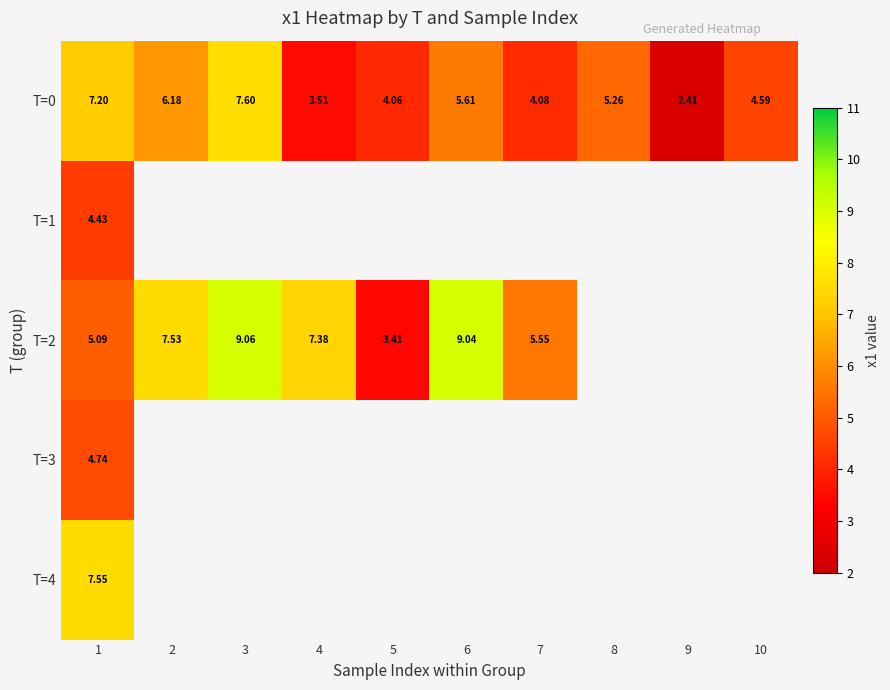

Is the value of T=1 at 1 greater than the value of T=2 at 1?

No